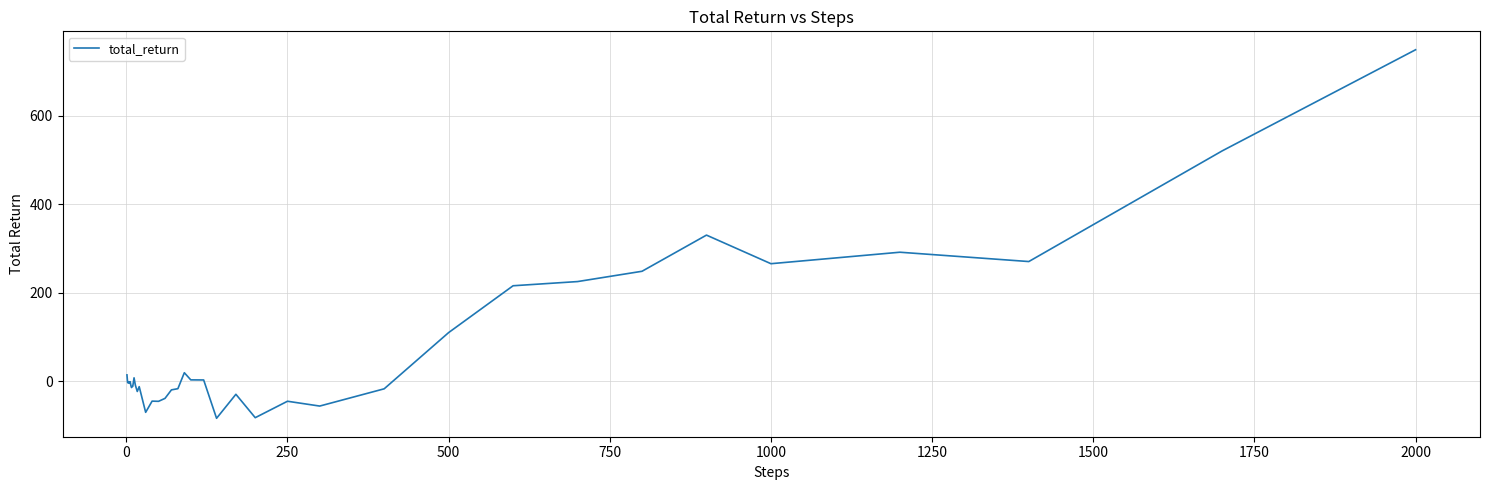

What is the maximum value shown in the chart?

749.0